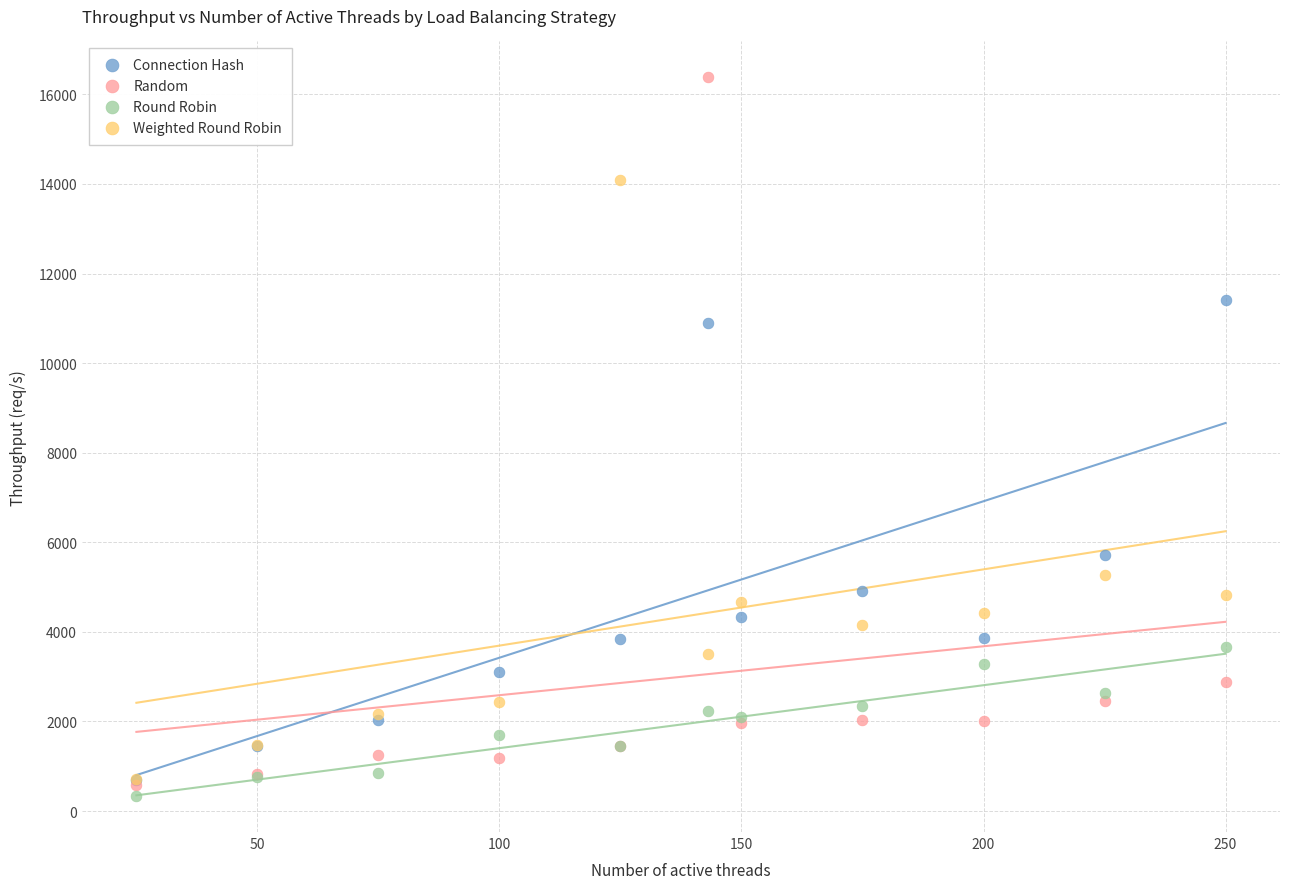

In the Random series, what Y value is closest to 8476?

2889.0